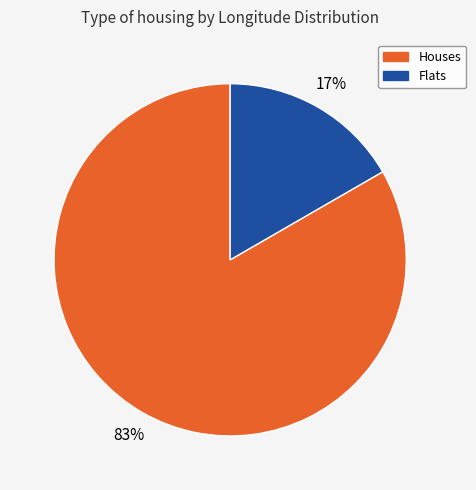

To the nearest percent, what is the average slice percentage?

50%